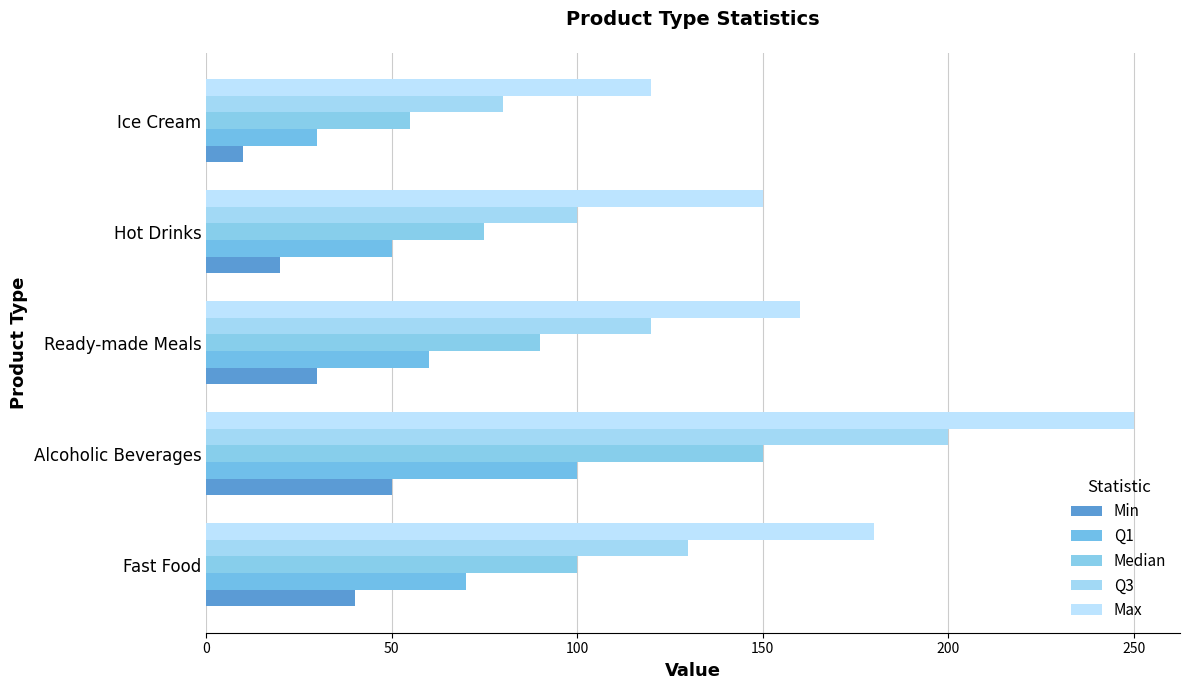

Count the number of data series in this chart.

5